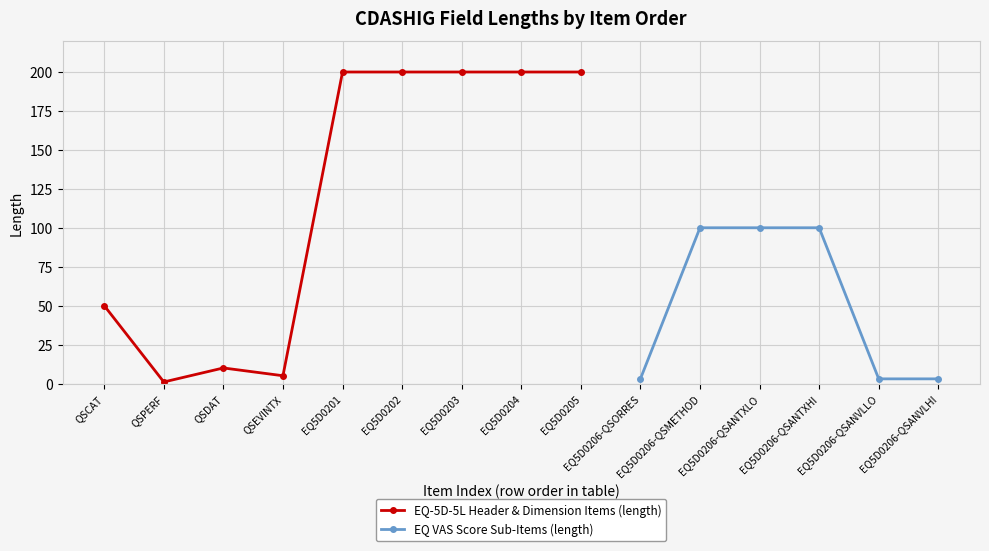

The value at 4 is 3. True or false?

False